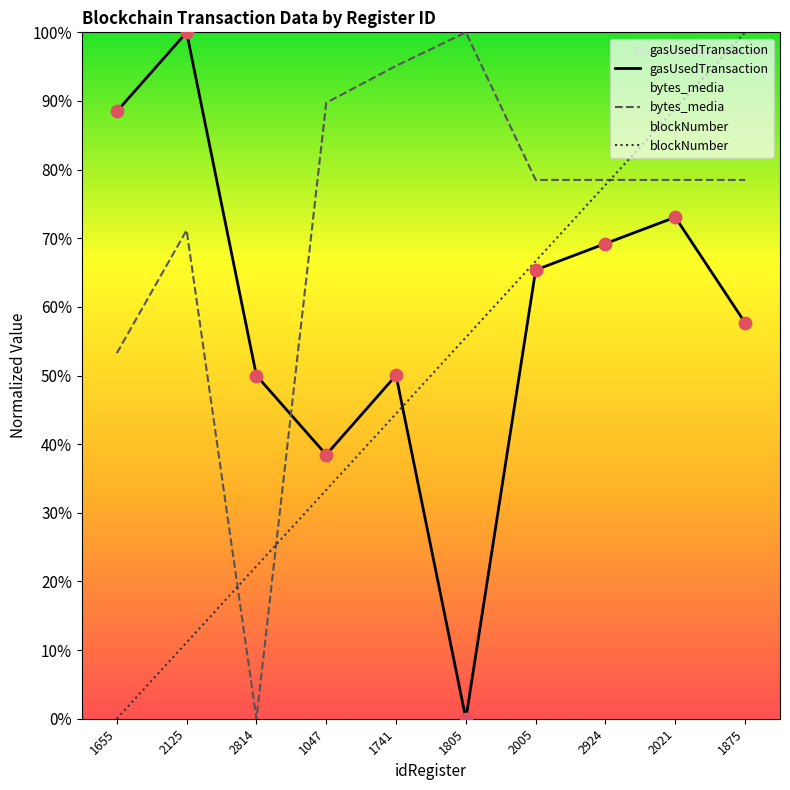

What are all the series names shown in the legend?

gasUsedTransaction, bytes_media, blockNumber